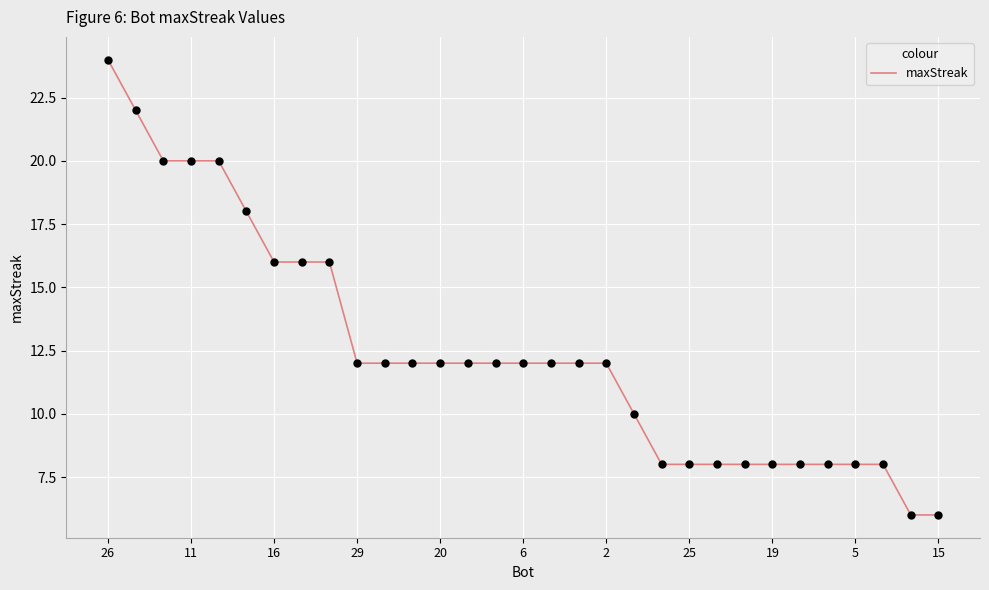

What is the maximum value shown in the chart?

24